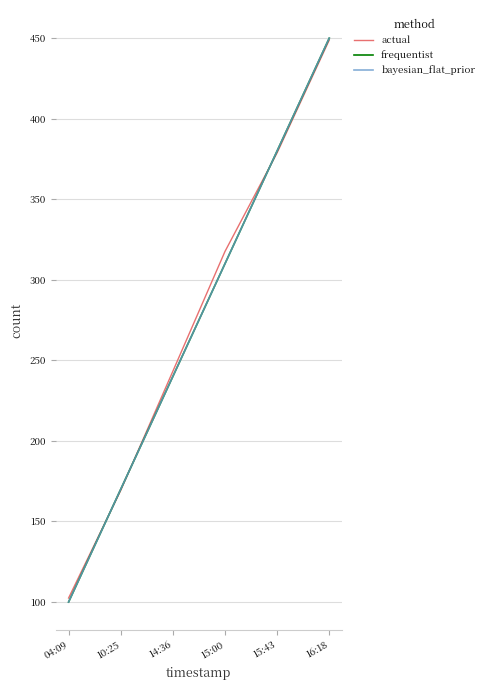

Reading left to right, transcribe all the data shown in this chart.

actual: 04:09=102.5	10:25=169.3	14:36=243.2	15:00=317.6	15:43=378.8	16:18=448.8
frequentist: 04:09=100.0	10:25=170.0	14:36=240.0	15:00=310.0	15:43=380.0	16:18=450.0
bayesian_flat_prior: 04:09=100.0	10:25=170.0	14:36=240.0	15:00=310.0	15:43=380.0	16:18=450.0